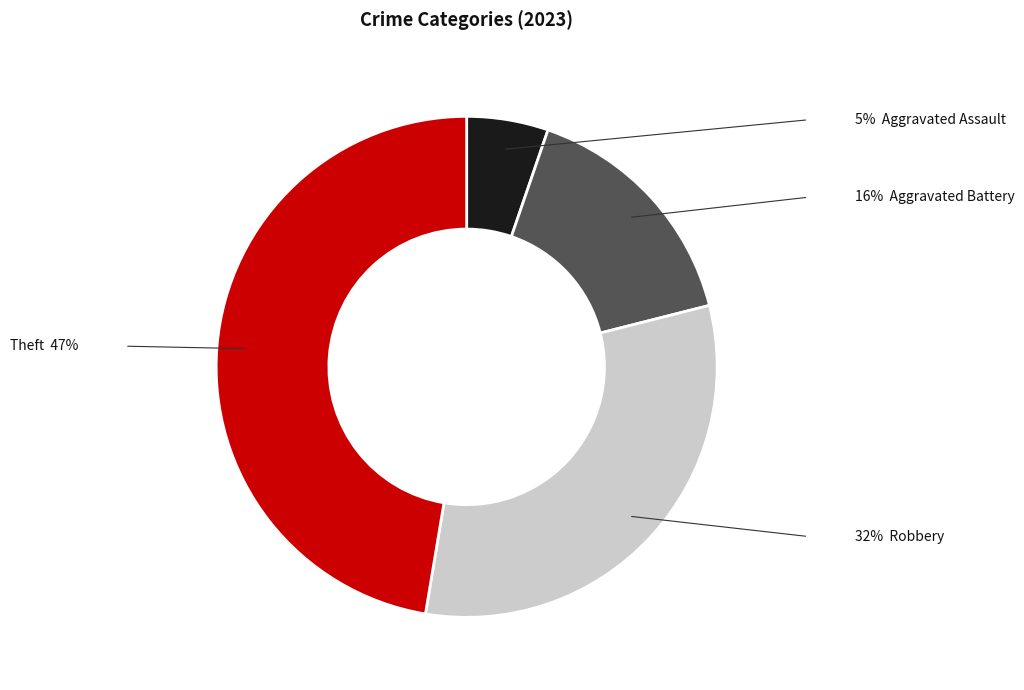

Does any single category account for the majority?

No